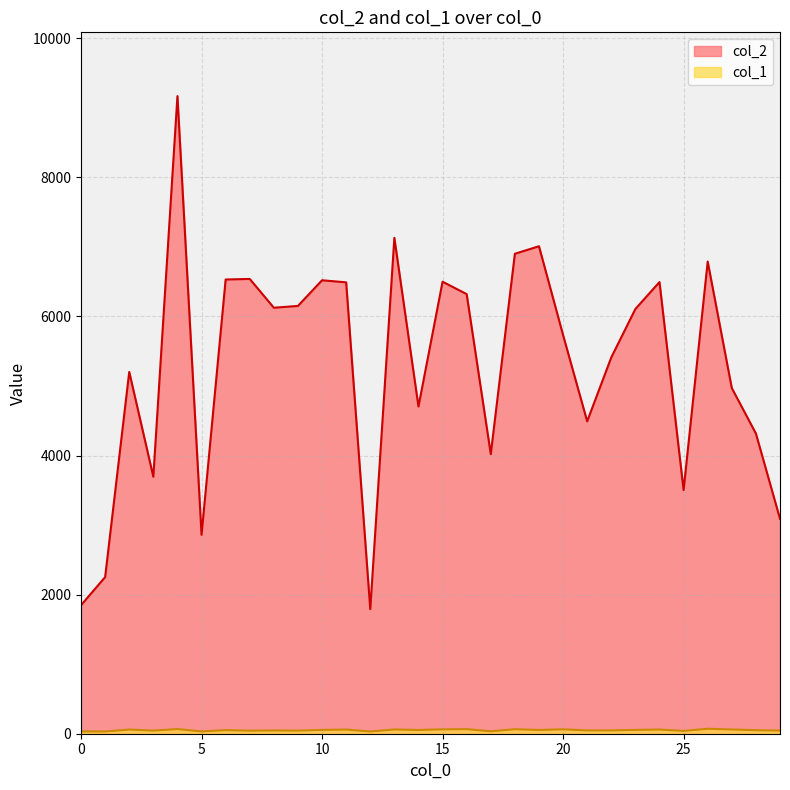

Reading left to right, transcribe all the data shown in this chart.

col_2: 1848	2252	5202	3695	9168	2860	6531	6539	6125	6151	6520	6490	1792	7130	4705	6499	6321	4021	6901	7009	5732	4492	5411	6107	6494	3504	6789	4970	4317	3090
col_1: 33	32	60	45	67	33	52	44	47	45	55	60	32	61	54	63	66	35	65	54	63	48	48	55	60	41	71	61	51	45